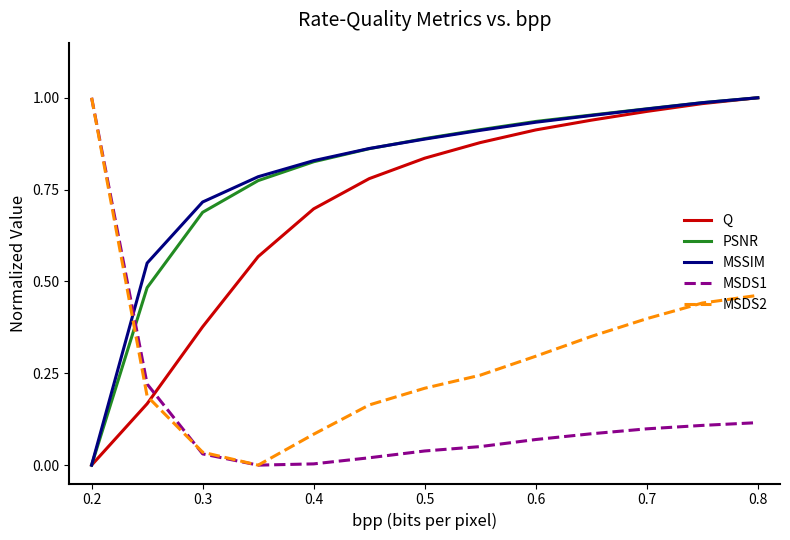

How many intersections are there between MSSIM and MSDS1?

1